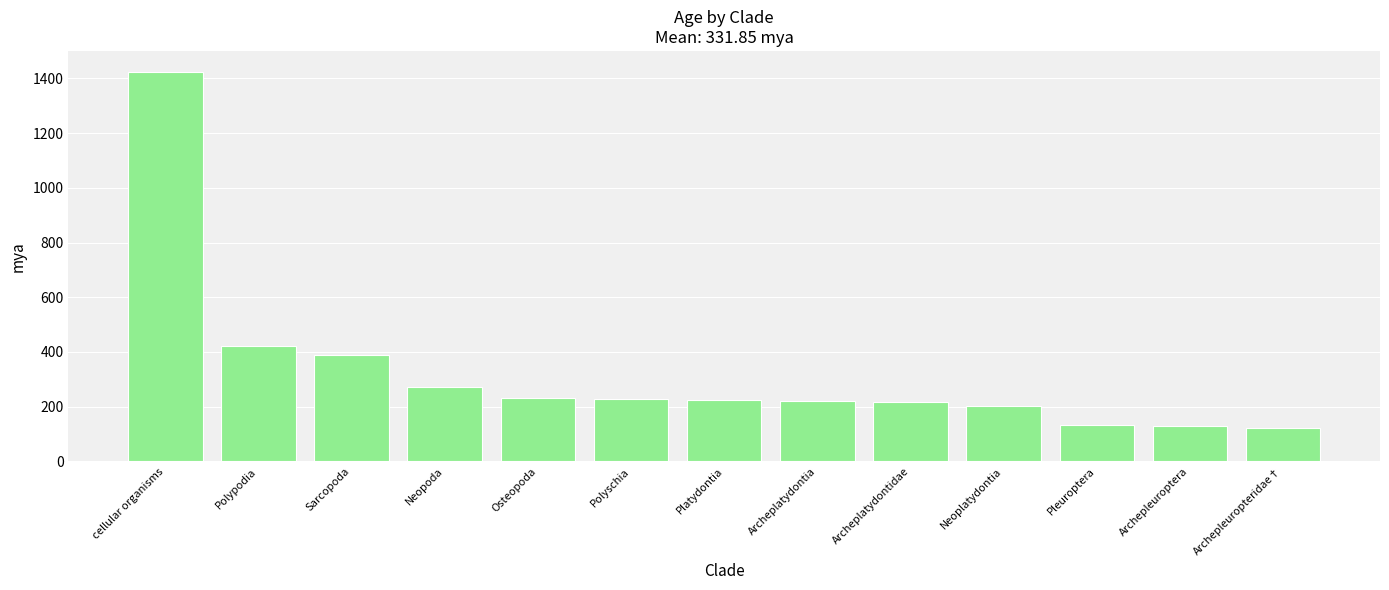

What is the difference between the values at Neoplatydontia and Neopoda?

69